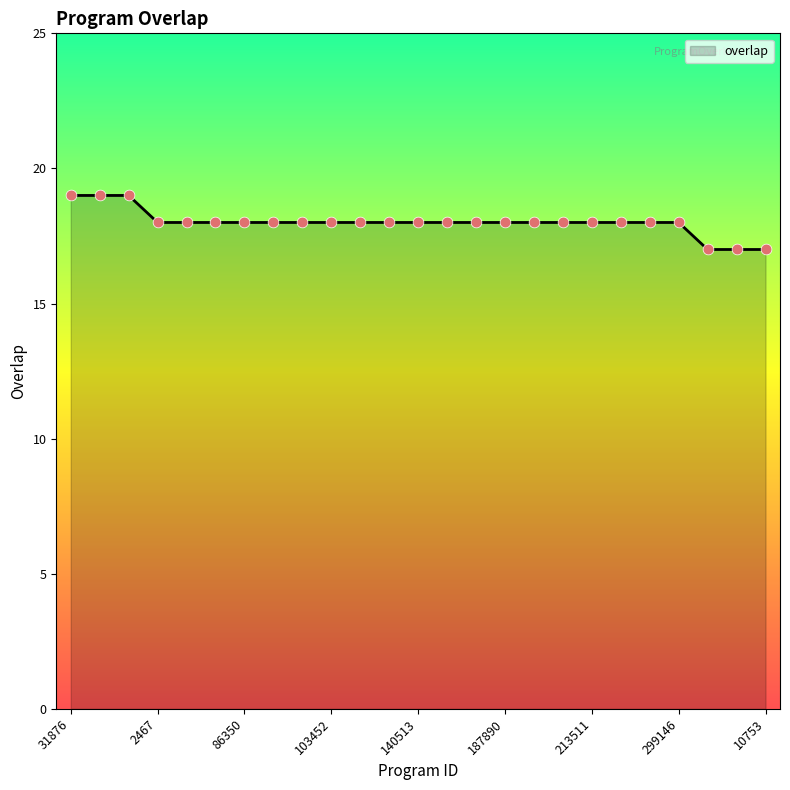

What is the smallest value displayed?

17